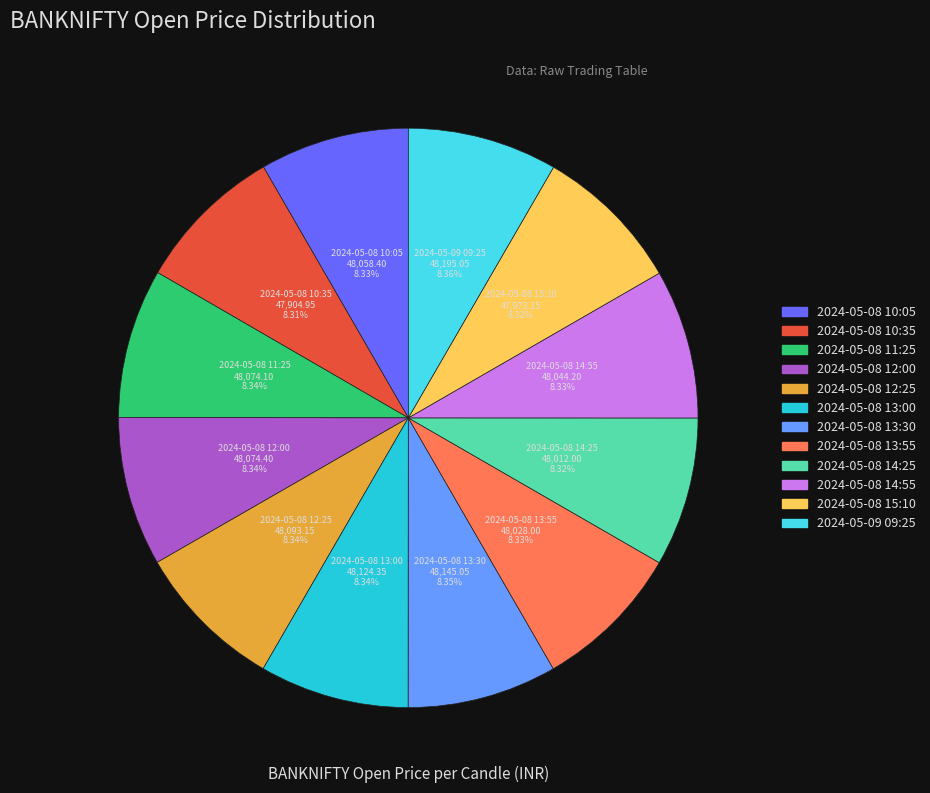

To the nearest percent, what percentage of the pie is 2024-05-08 11:25?

8%